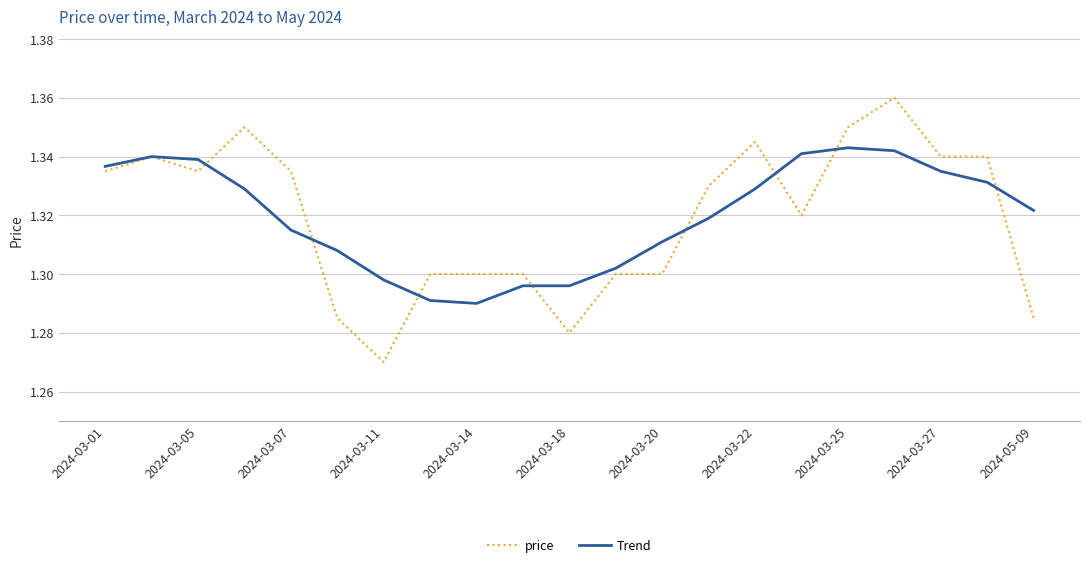

List the series in order of their peak value, lowest first.

Trend, price